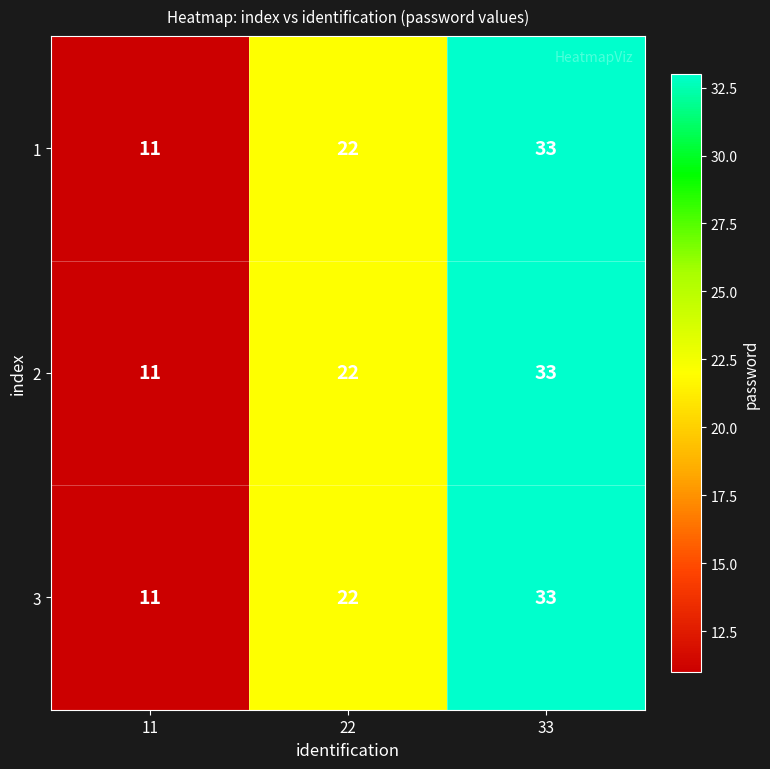

What value does the 3 series have at 22?

22